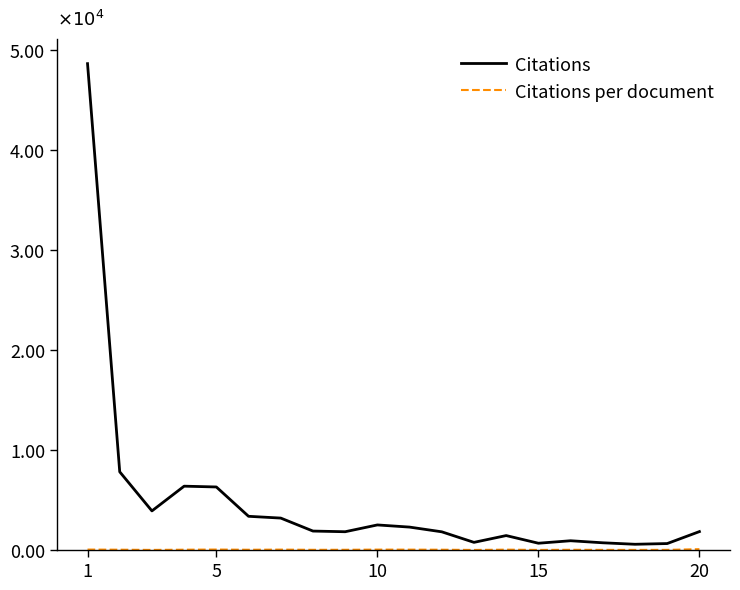

Which series has the widest spread of values?

Citations